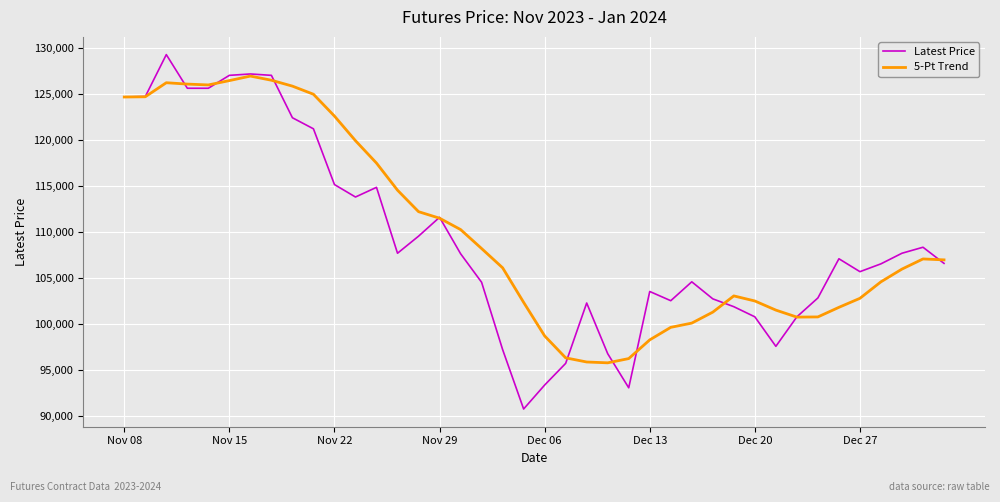

After their last crossing, which series has the higher values: Latest Price or 5-Pt Trend?

5-Pt Trend